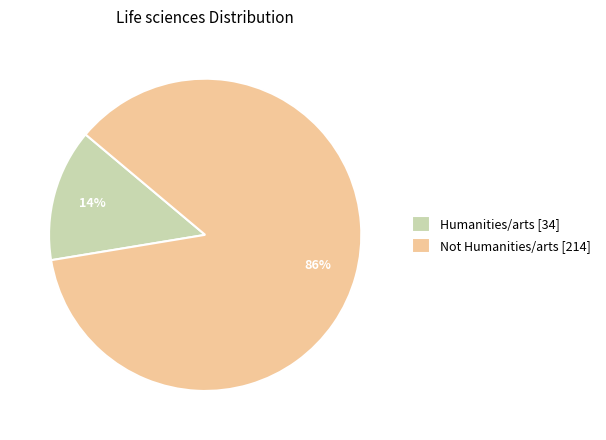

Do Not Humanities/arts [214] and Humanities/arts [34] together represent more than half of the pie?

Yes